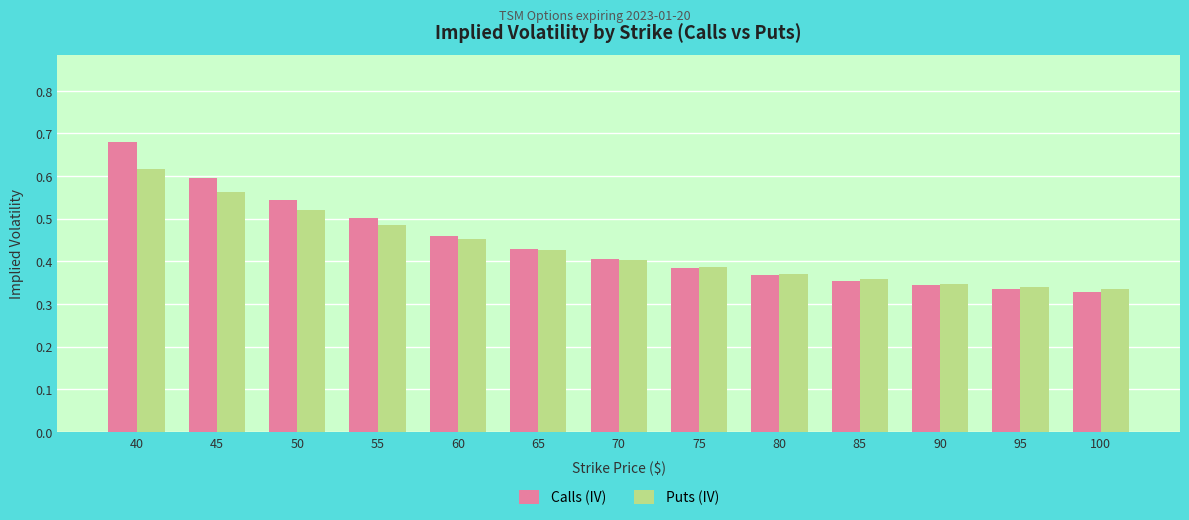

Which series changed the most between 50 and 70?

Calls (IV)